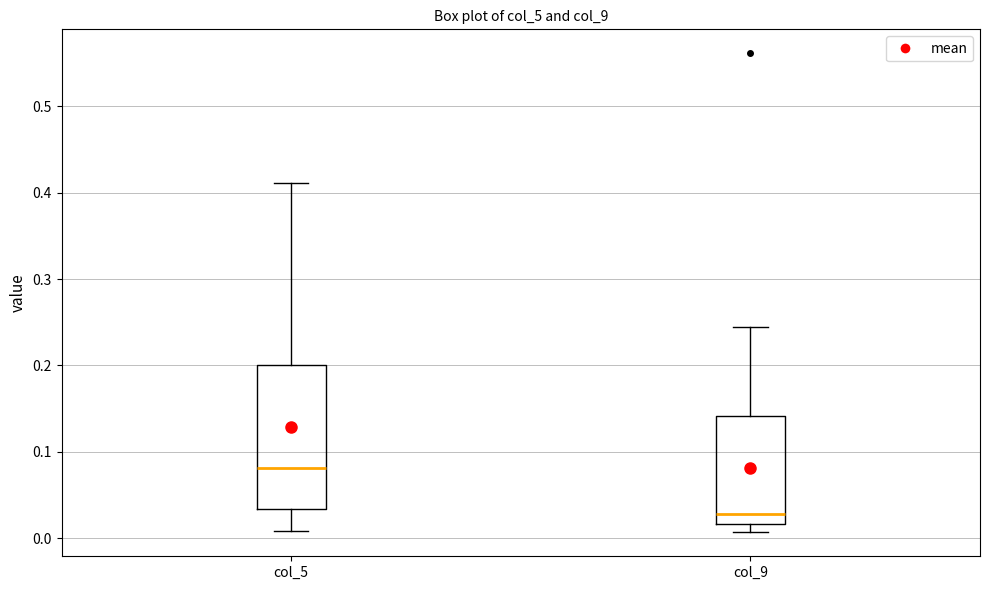

Reading left to right, transcribe this box plot: for each box, give where its median line is, the range the box spans, and where its two whiskers end, as read against the y-axis. The values are not printed on the chart, so give them approximately, as read against the axis.

col_5: median 0.08, box 0.03 to 0.20, whiskers 0.01 to 0.41
col_9: median 0.03, box 0.02 to 0.14, whiskers 0.01 to 0.24